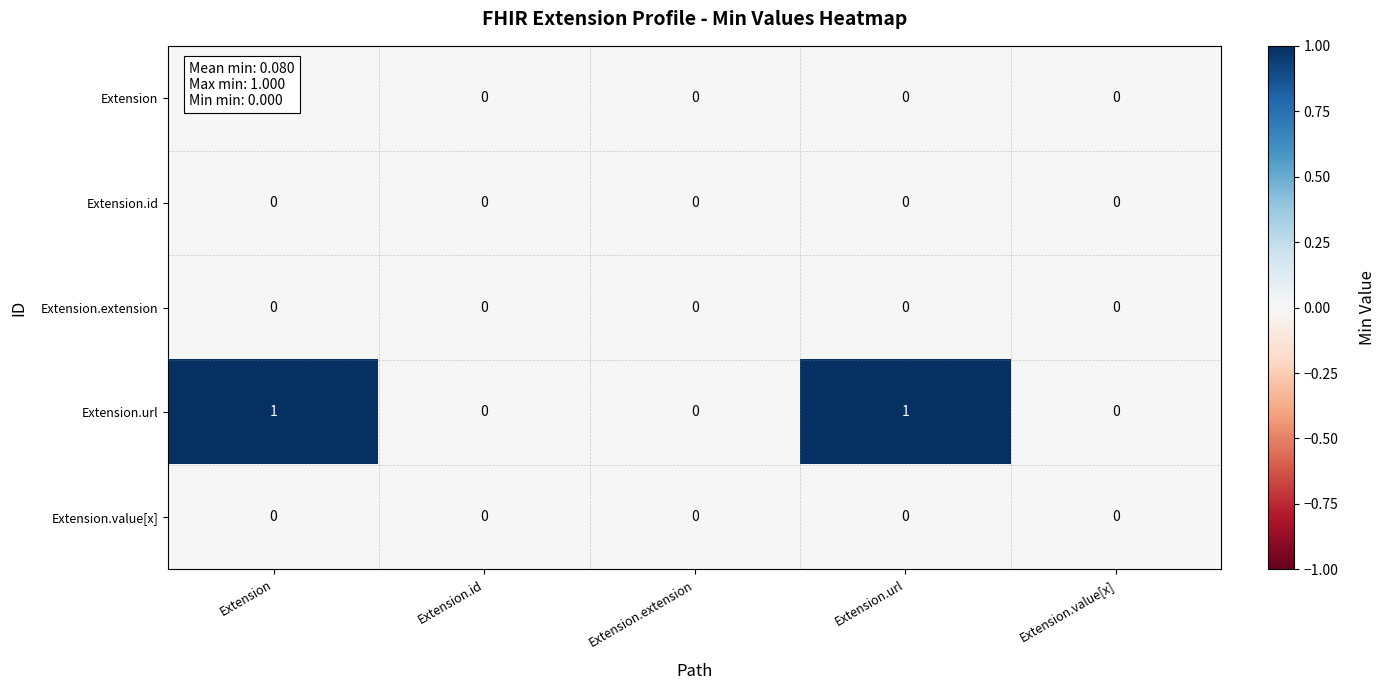

Is it true that Extension equals 0 at Extension.value[x]?

True